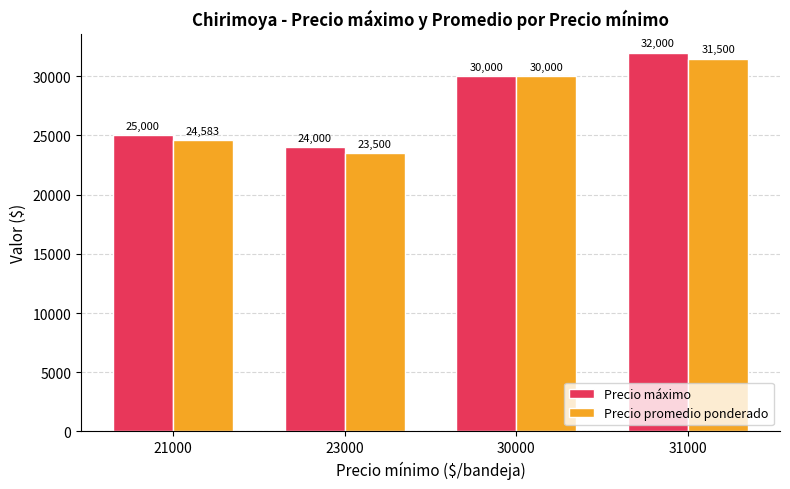

The value of Precio máximo at 31000 is 32000.0. True or false?

True